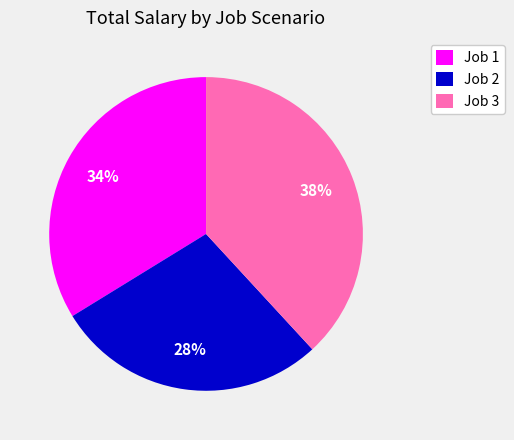

Between Job 2 and Job 3, which is larger?

Job 3